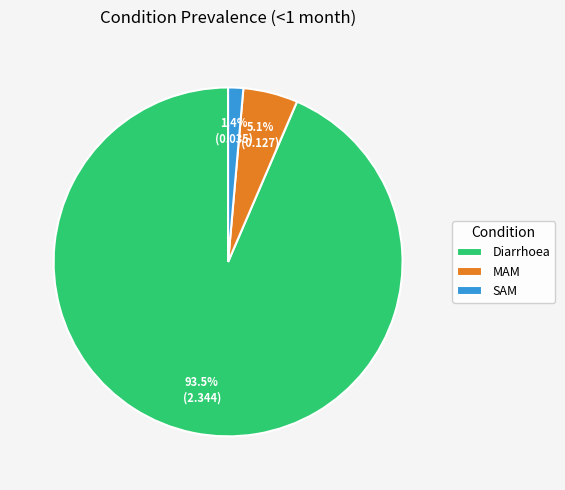

What is the total percentage of Diarrhoea and SAM?

94.9%